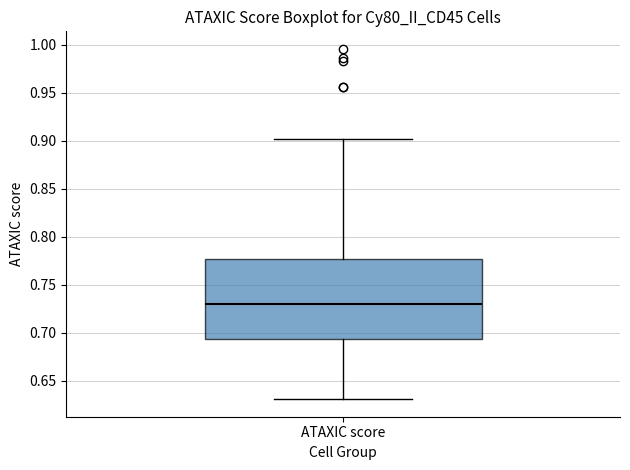

Transcribe this box plot: give where the median line is, the range the box spans, and where the two whiskers end, as read against the y-axis. The values are not printed on the chart, so give them approximately, as read against the axis.

median 0.730, box 0.695 to 0.775, whiskers 0.630 to 0.900